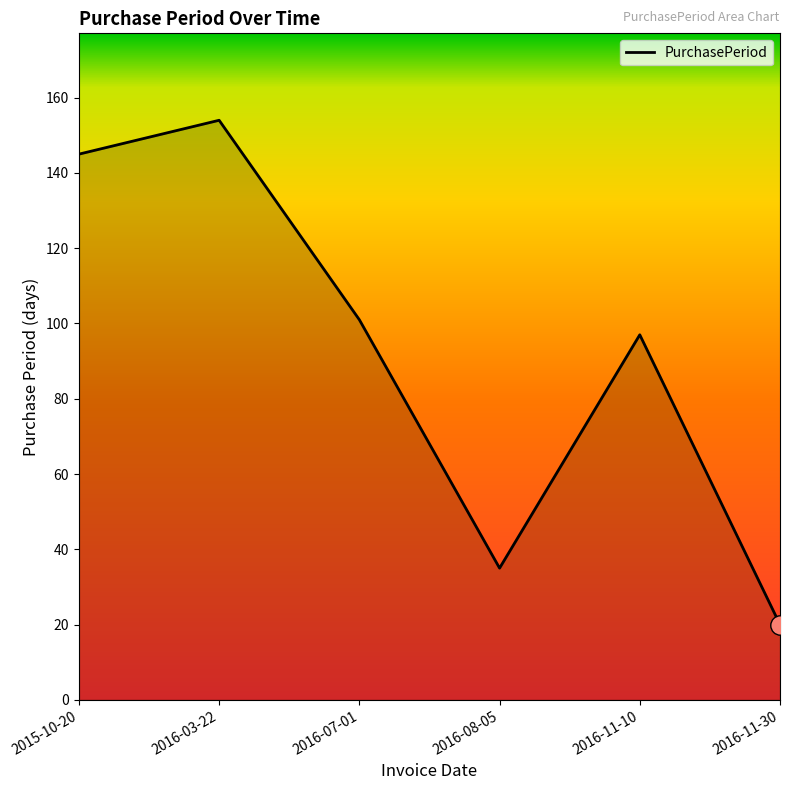

What is the minimum value shown in the chart?

20